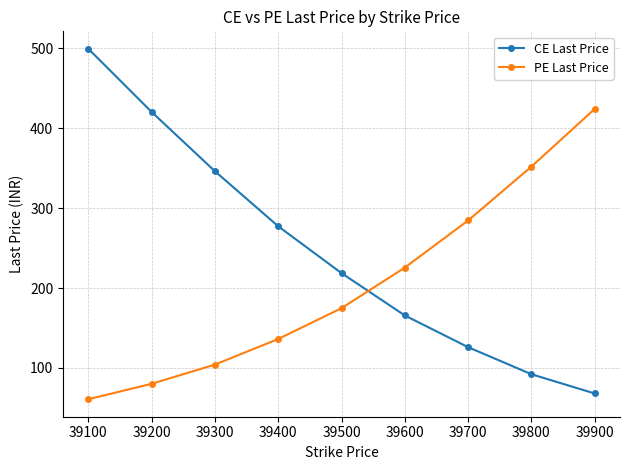

What is the smallest value displayed?

60.9